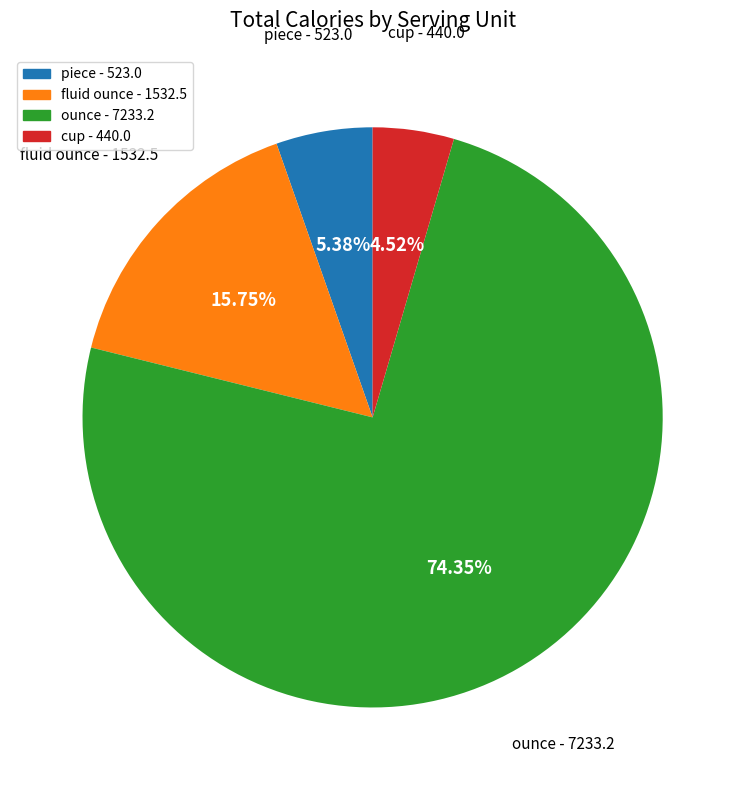

Do piece - 523.0 and cup - 440.0 together represent more than half of the pie?

No